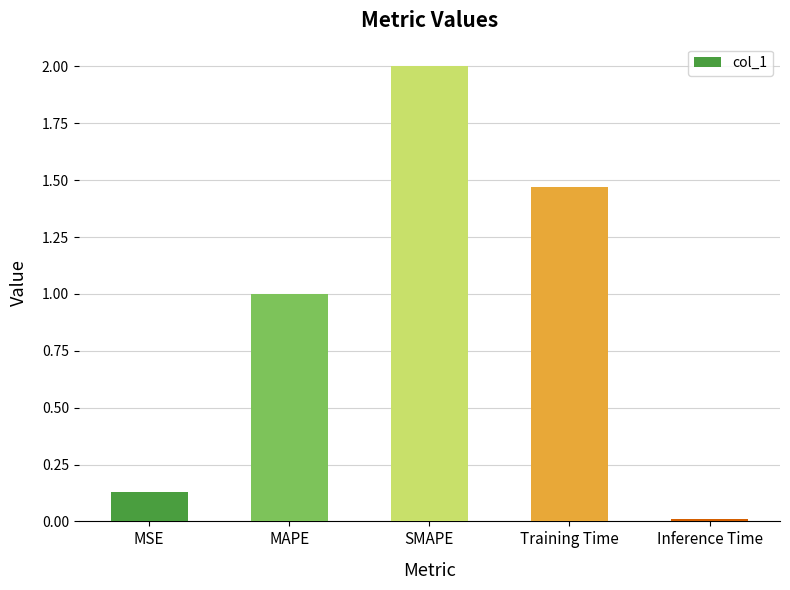

How many data points are above 1?

3